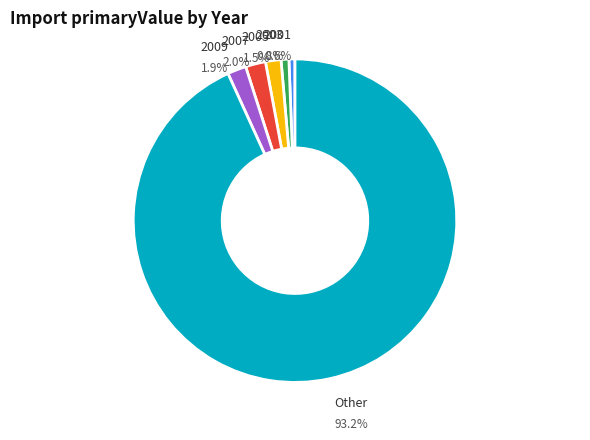

Is there any slice that represents more than half of the pie?

Yes